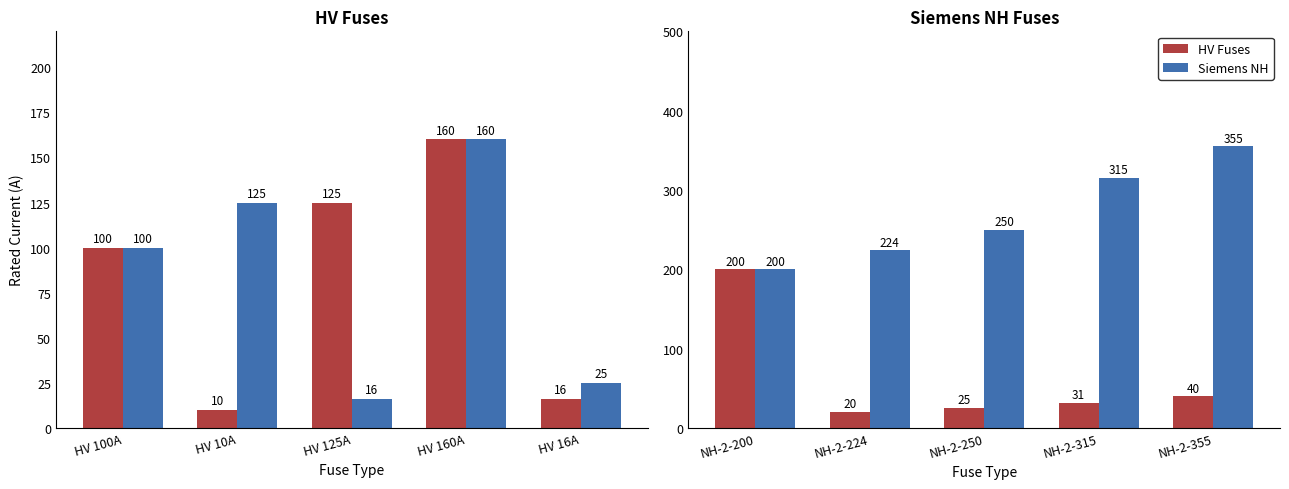

What is the value of the Siemens NH bar at the 5th from the left?

355.0